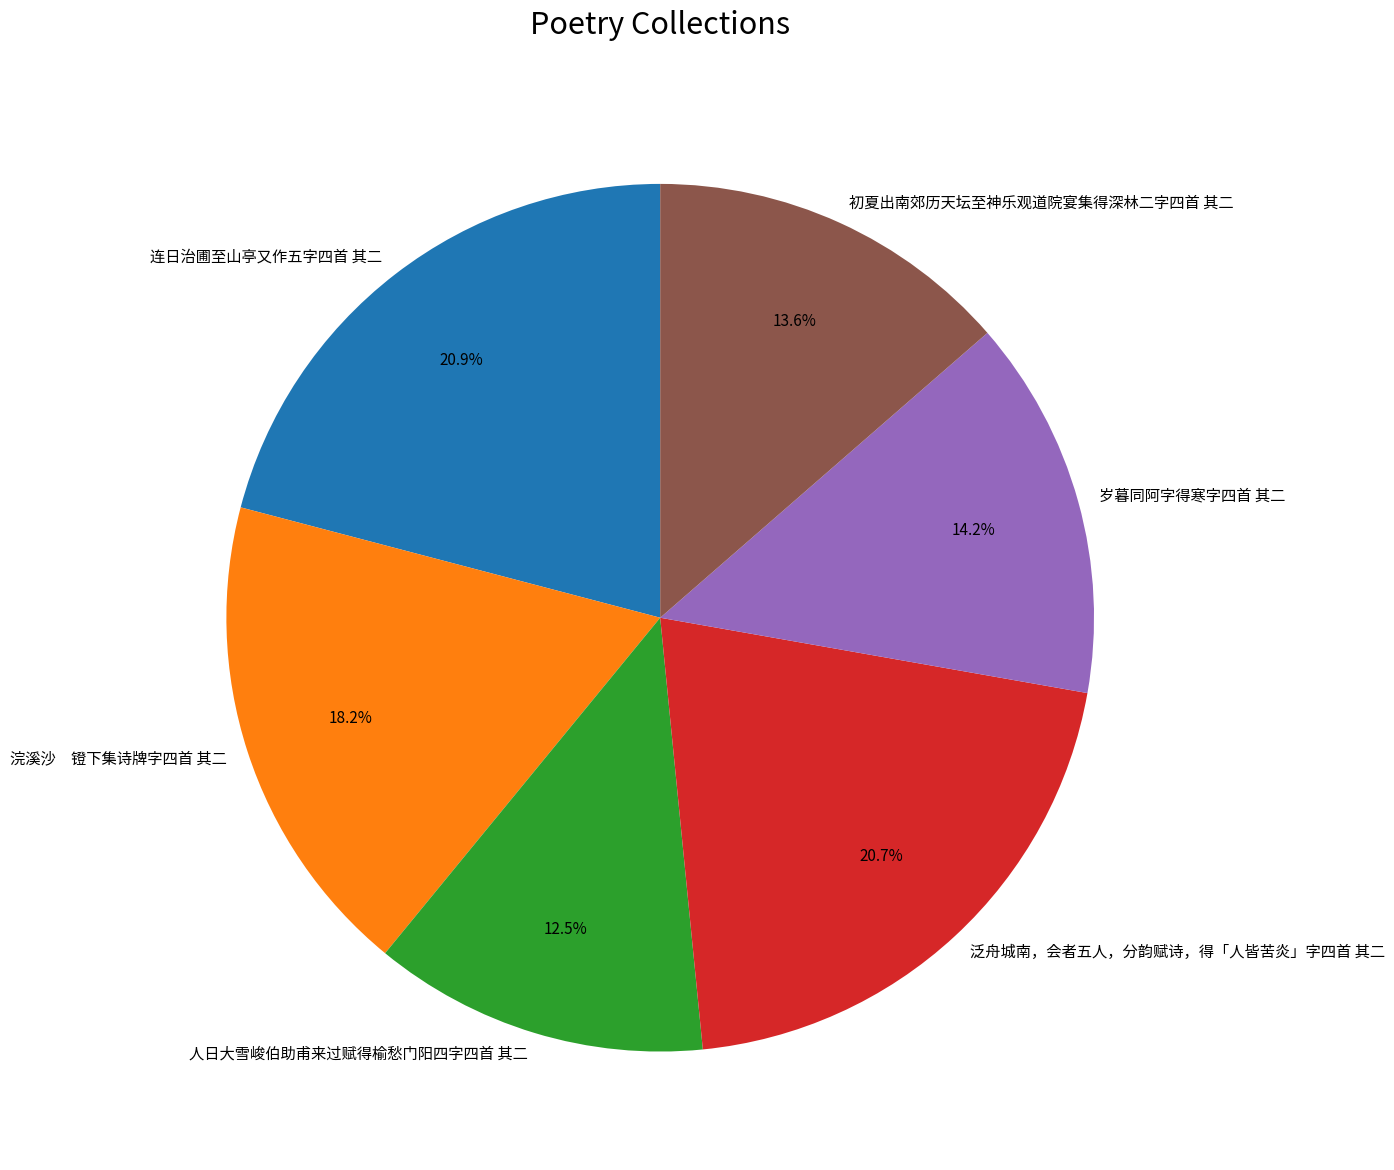

How much of the chart is everything except 泛舟城南，会者五人，分韵赋诗，得「人皆苦炎」字四首 其二?

79.3%